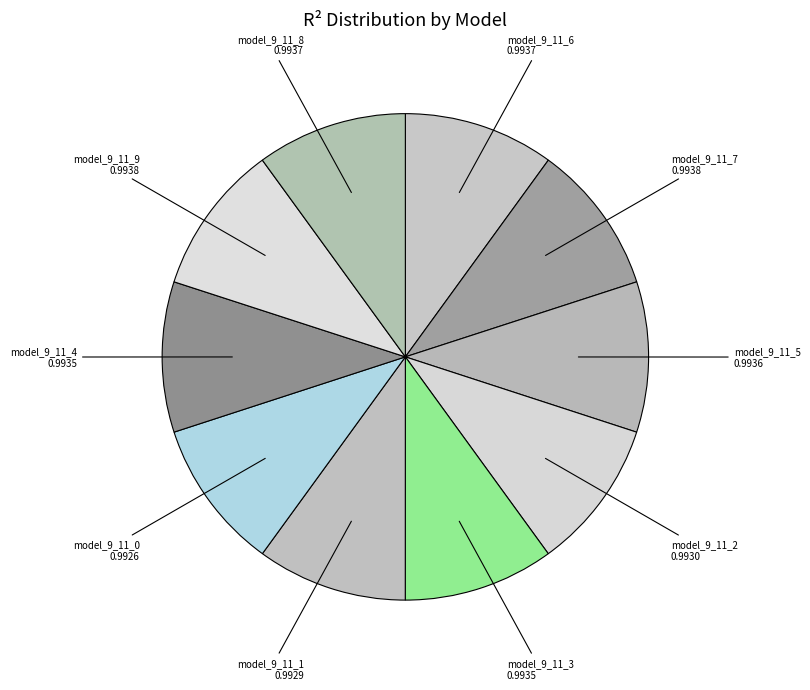

True or false: model_9_11_7 accounts for 10% of the total.

True